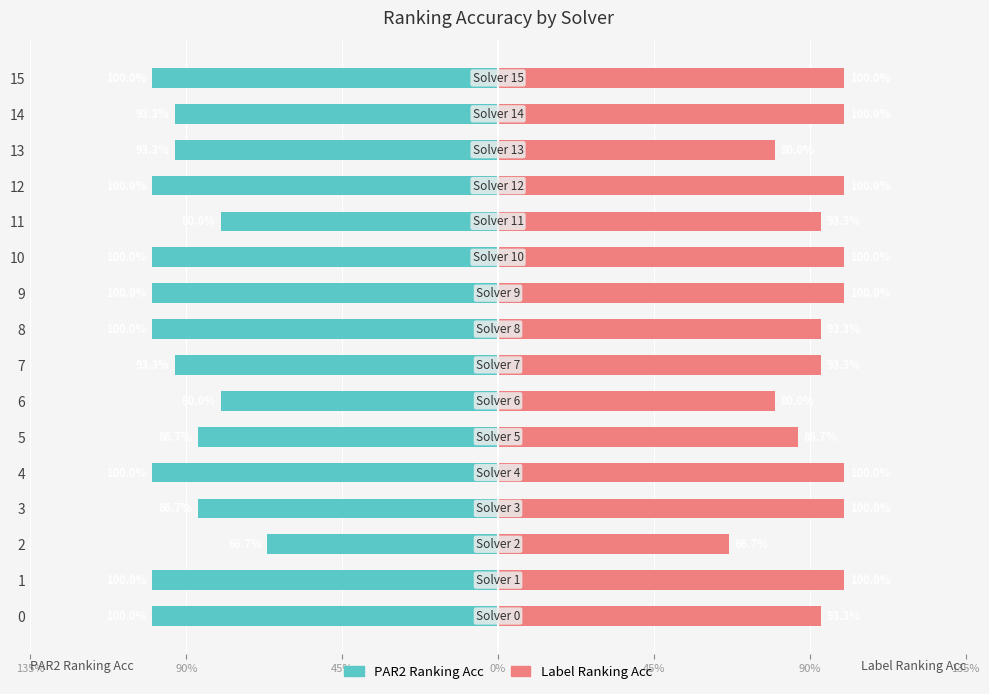

Rank the series by their average value, from highest to lowest.

Label Ranking Acc, PAR2 Ranking Acc